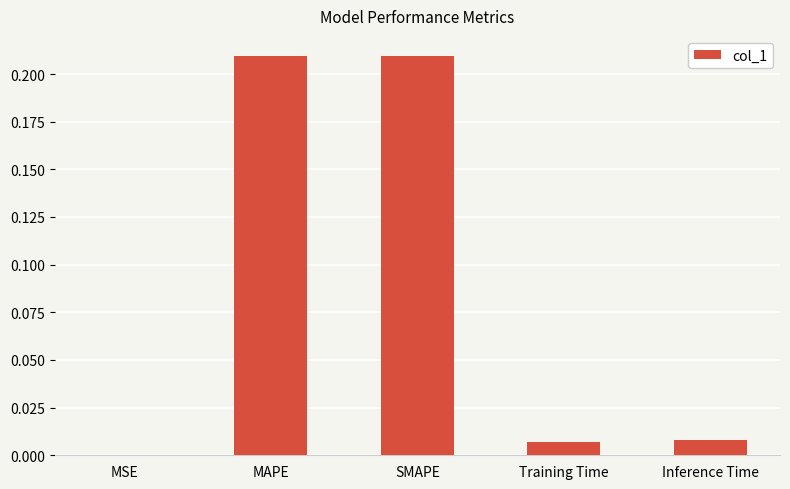

Which has a higher value, SMAPE or MSE?

SMAPE